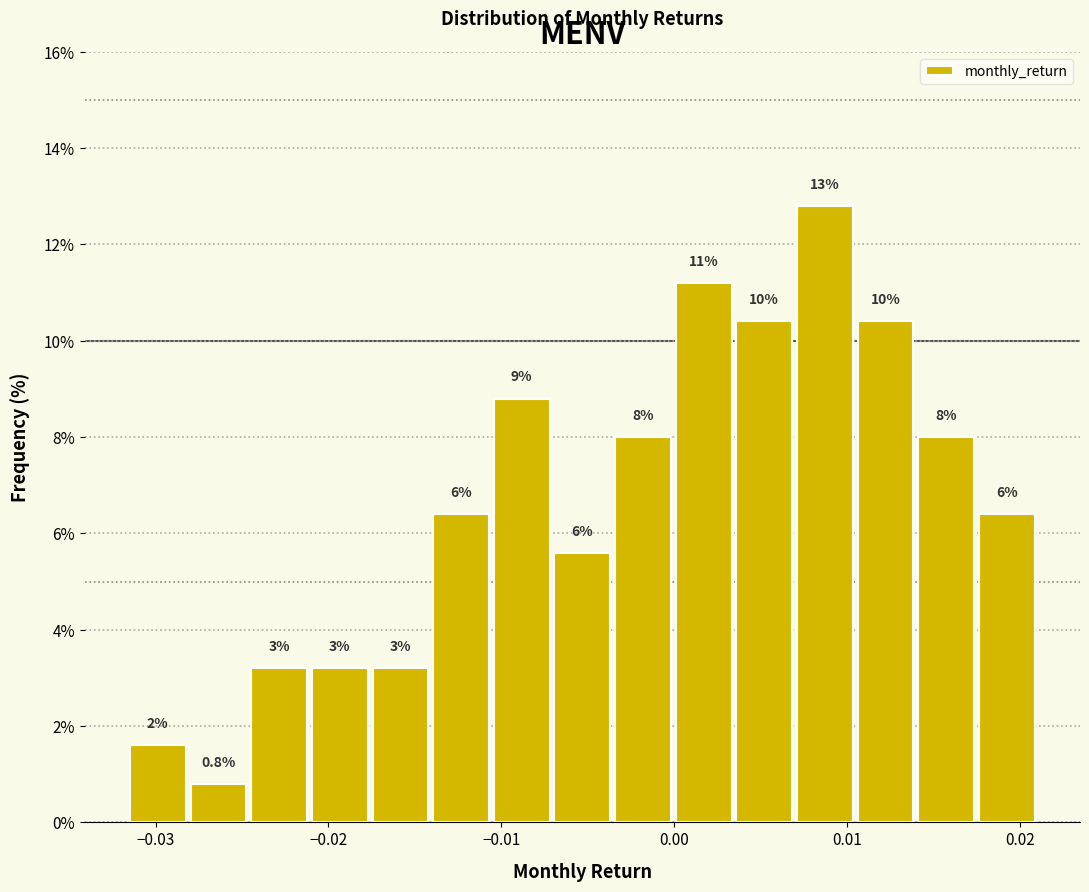

Around what value on the x-axis is the tallest bar? Give the approximate position of its centre, as read against the axis.

0.009